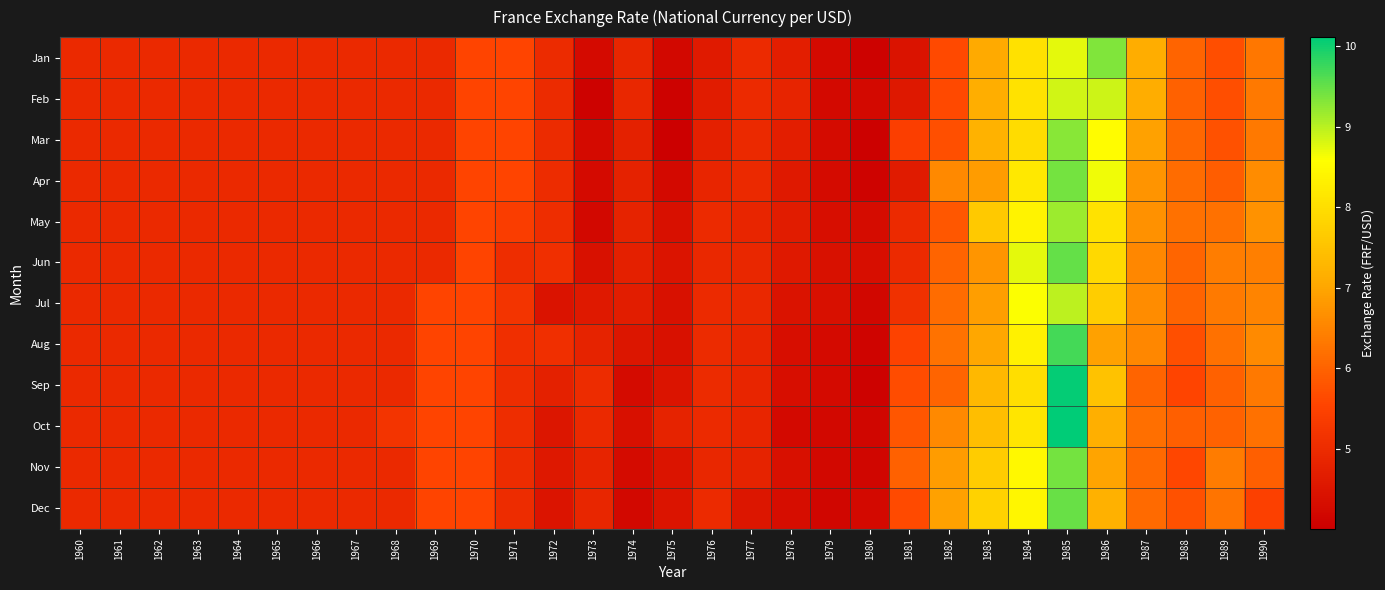

How many data points does each series have?

31